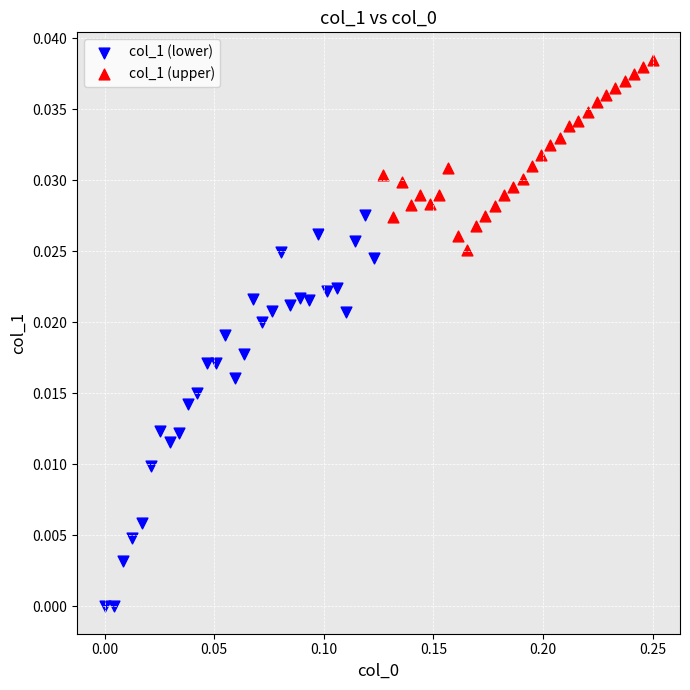

Which series reaches the minimum Y coordinate?

col_1 (lower)